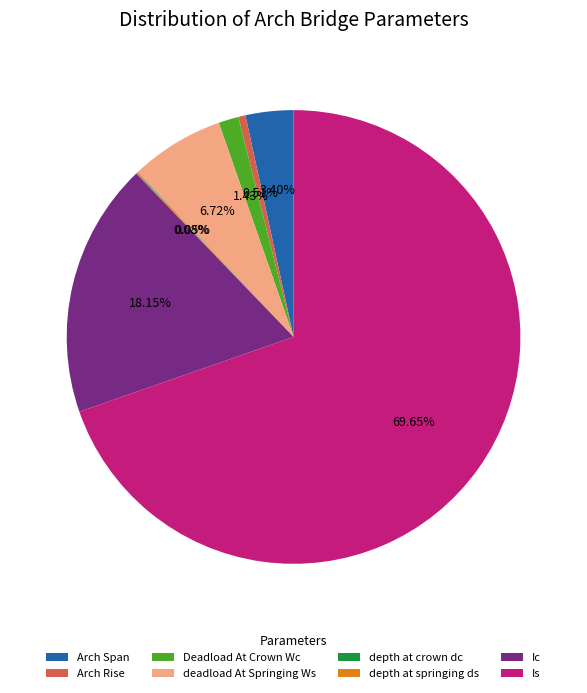

What is the largest slice in the pie chart?

Is